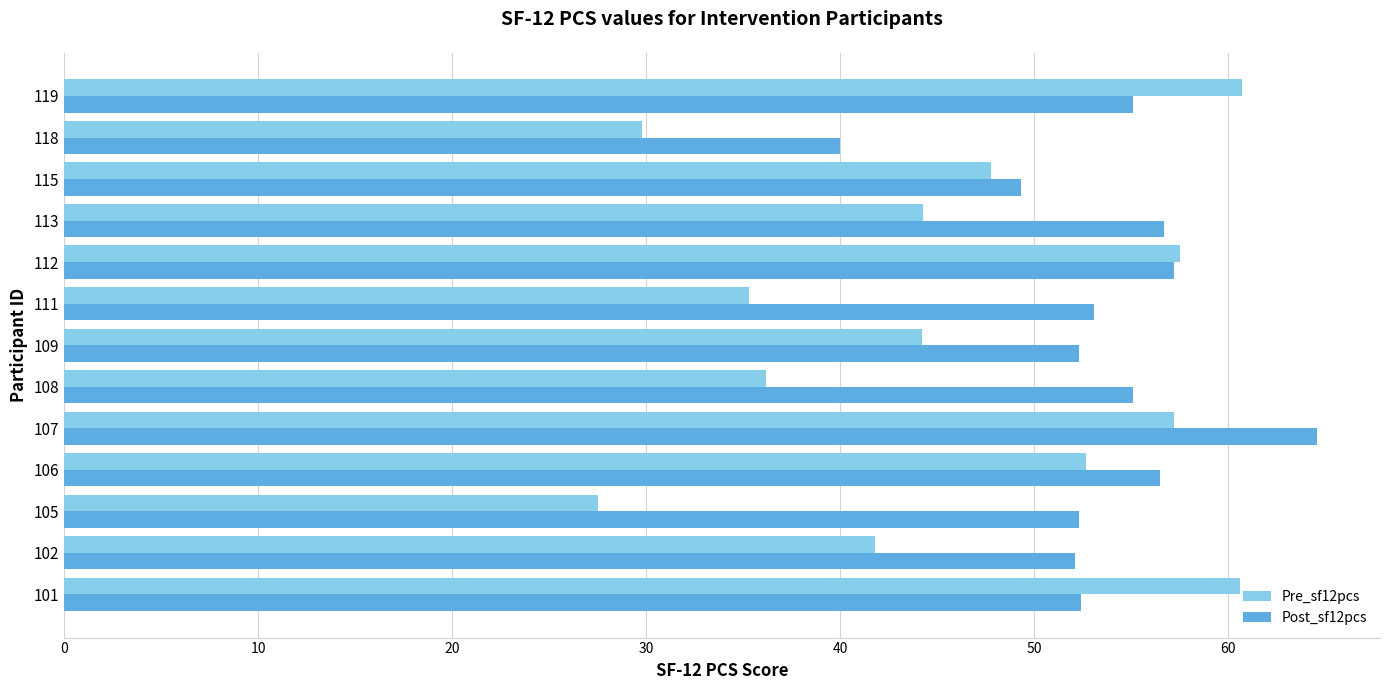

Rank the series by their maximum value, from highest to lowest.

Post_sf12pcs, Pre_sf12pcs